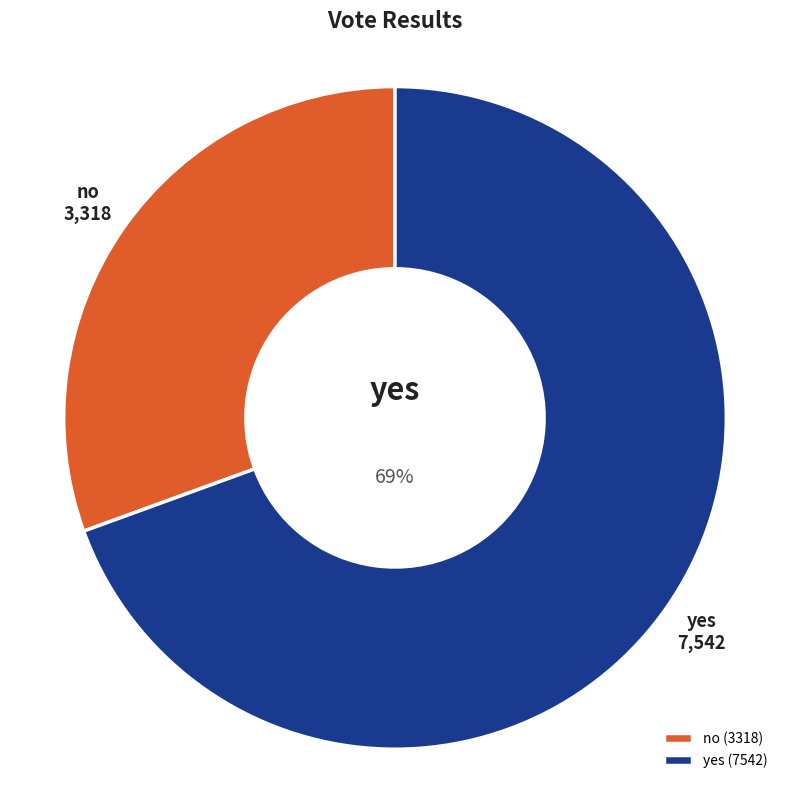

Which slice is the smallest?

no